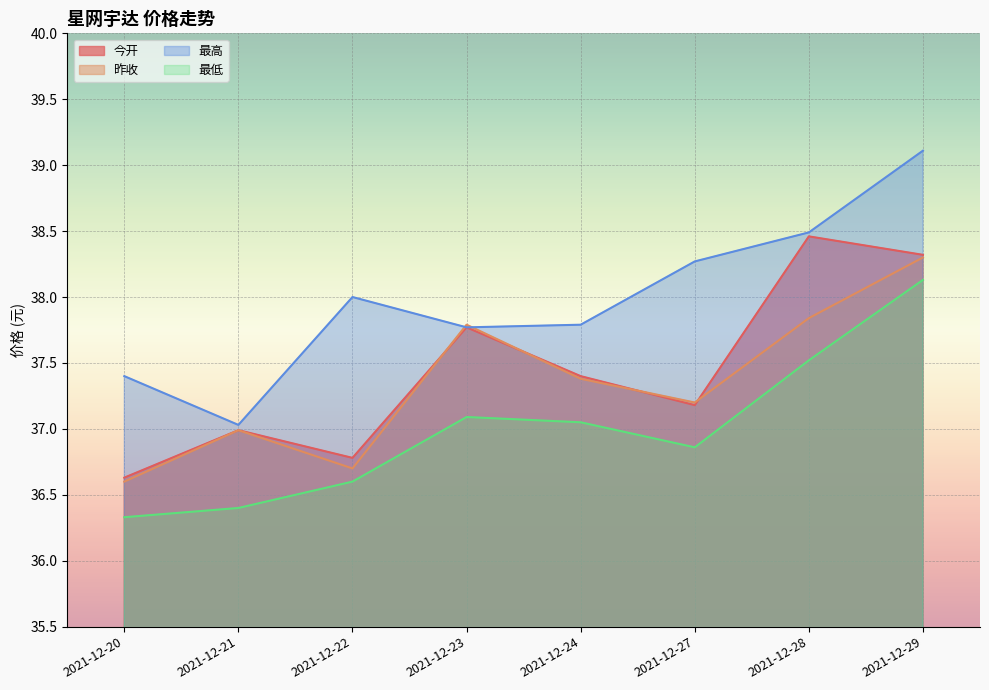

Reading left to right, list all the values displayed in this chart.

今开: 2021-12-20=36.6	2021-12-21=37.0	2021-12-22=36.8	2021-12-23=37.8	2021-12-24=37.4	2021-12-27=37.2	2021-12-28=38.5	2021-12-29=38.3
昨收: 2021-12-20=36.6	2021-12-21=37.0	2021-12-22=36.7	2021-12-23=37.8	2021-12-24=37.4	2021-12-27=37.2	2021-12-28=37.8	2021-12-29=38.3
最高: 2021-12-20=37.4	2021-12-21=37.0	2021-12-22=38.0	2021-12-23=37.8	2021-12-24=37.8	2021-12-27=38.3	2021-12-28=38.5	2021-12-29=39.1
最低: 2021-12-20=36.3	2021-12-21=36.4	2021-12-22=36.6	2021-12-23=37.1	2021-12-24=37.0	2021-12-27=36.9	2021-12-28=37.5	2021-12-29=38.1